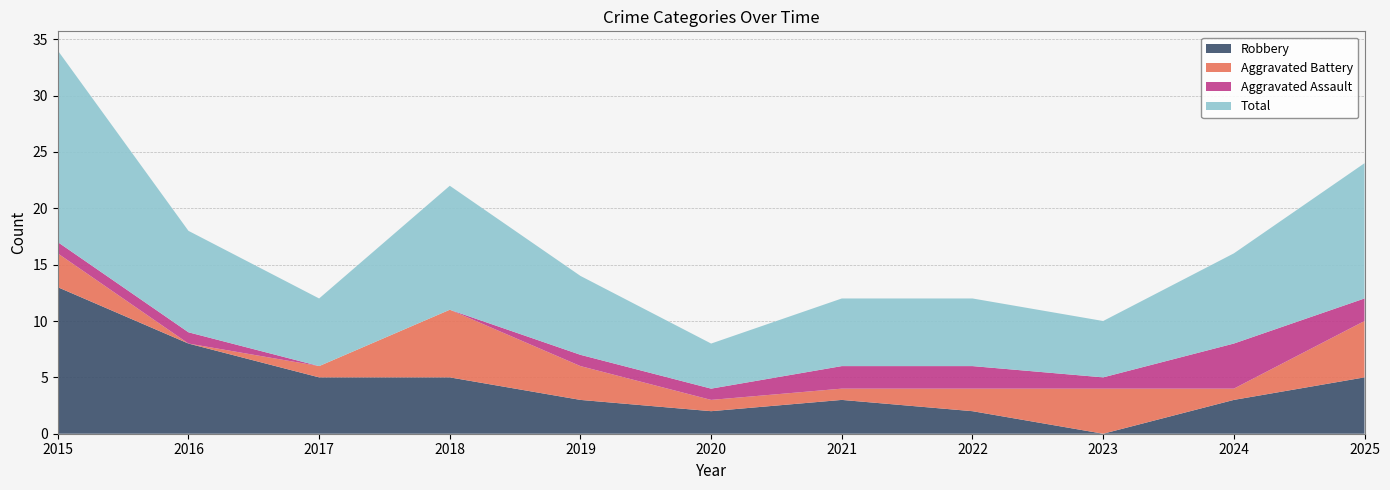

Reading left to right, transcribe all the data shown in this chart.

Aggravated Assault: 2015=1	2016=1	2017=0	2018=0	2019=1	2020=1	2021=2	2022=2	2023=1	2024=4	2025=2
Aggravated Battery: 2015=3	2016=0	2017=1	2018=6	2019=3	2020=1	2021=1	2022=2	2023=4	2024=1	2025=5
Robbery: 2015=13	2016=8	2017=5	2018=5	2019=3	2020=2	2021=3	2022=2	2023=0	2024=3	2025=5
Total: 2015=17	2016=9	2017=6	2018=11	2019=7	2020=4	2021=6	2022=6	2023=5	2024=8	2025=12